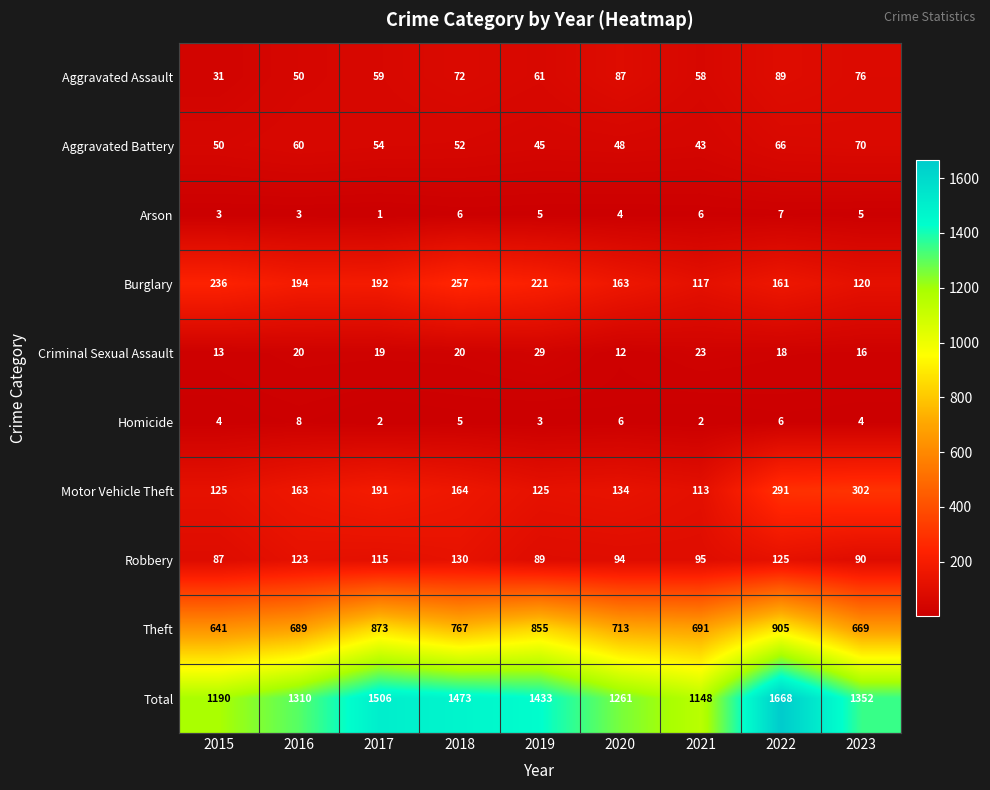

Which series changed the most between 2020 and 2021?

Total